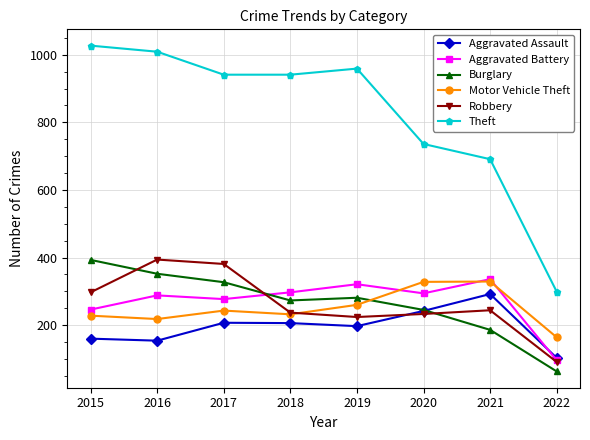

In Aggravated Assault, how many points are higher than both neighbors (excluding endpoints)?

2